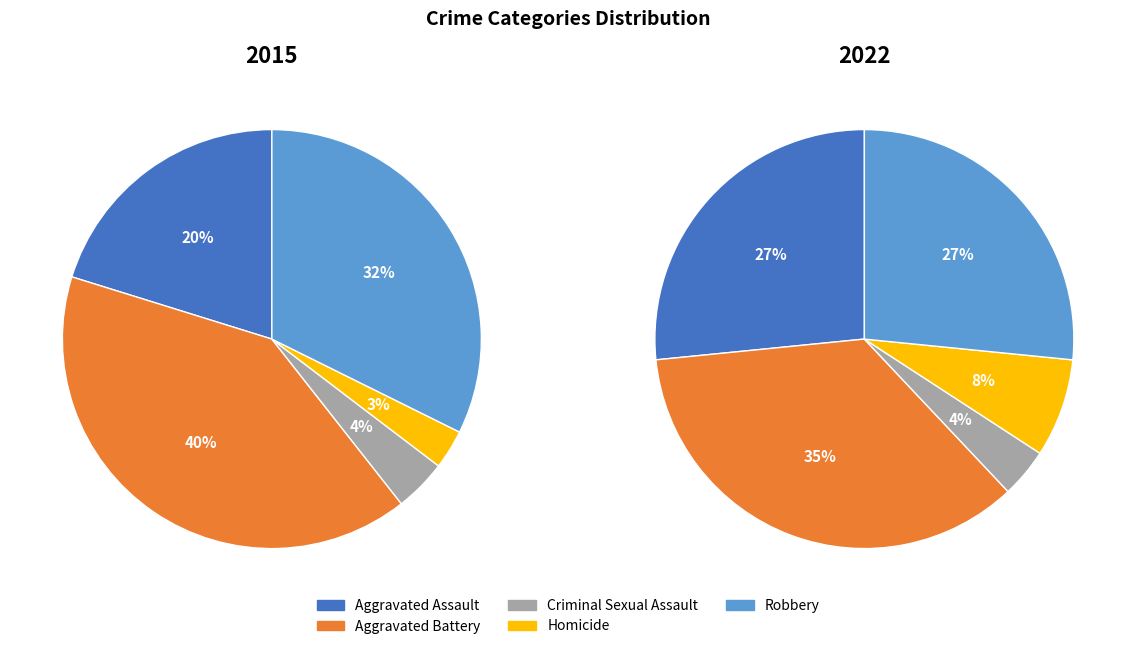

To the nearest percent, what percentage of the pie is Aggravated Battery?

40%